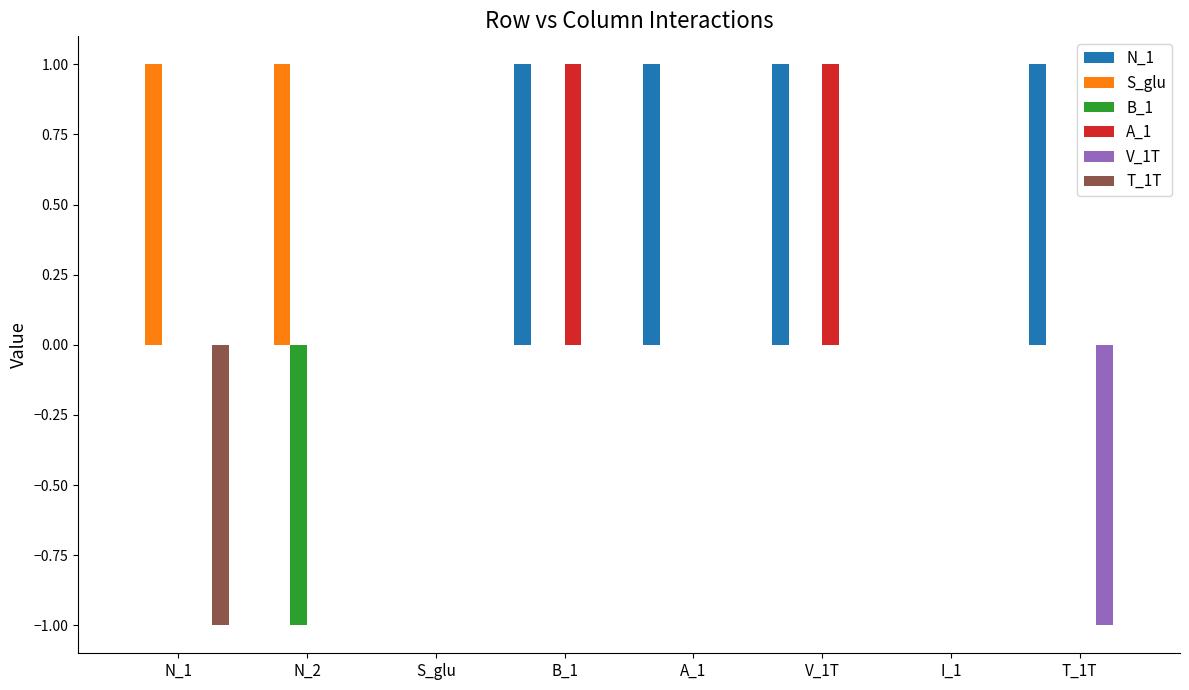

How many series are shown in this chart?

6